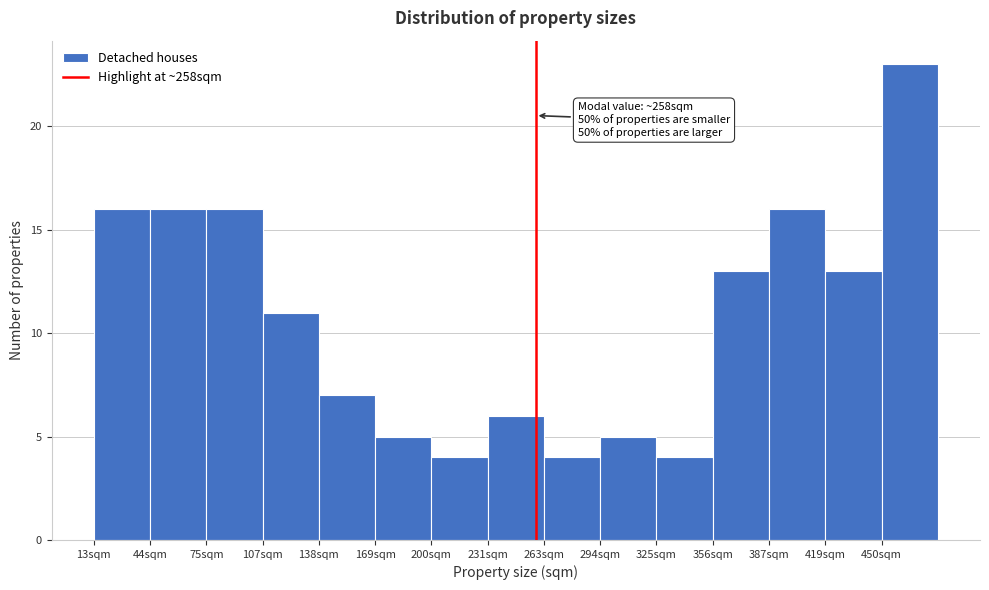

Which range on the x-axis has the tallest bar?

450 to 480